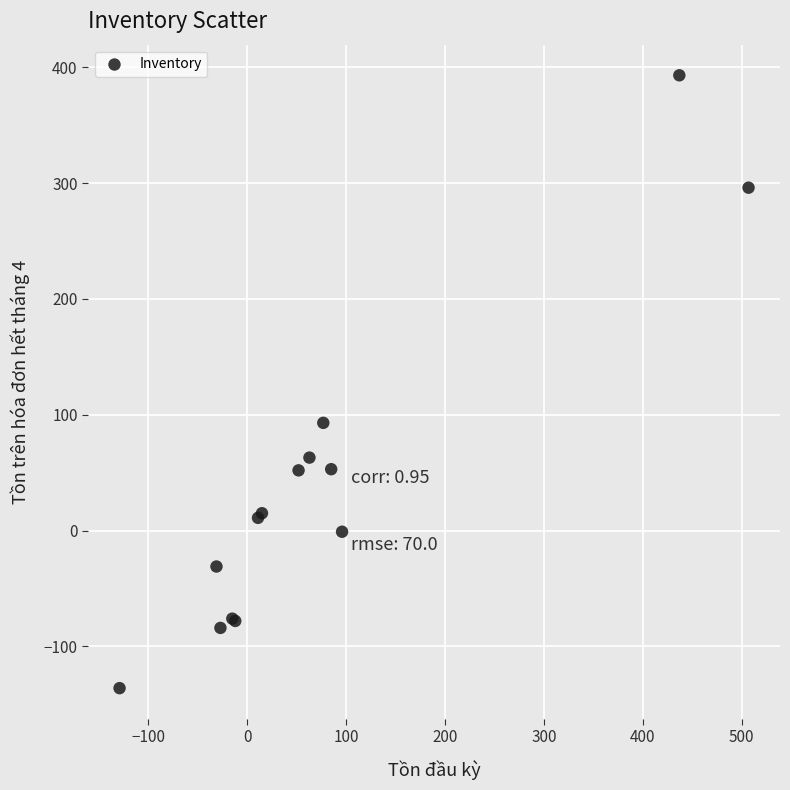

What Y value in the scatter plot is closest to 128?

93